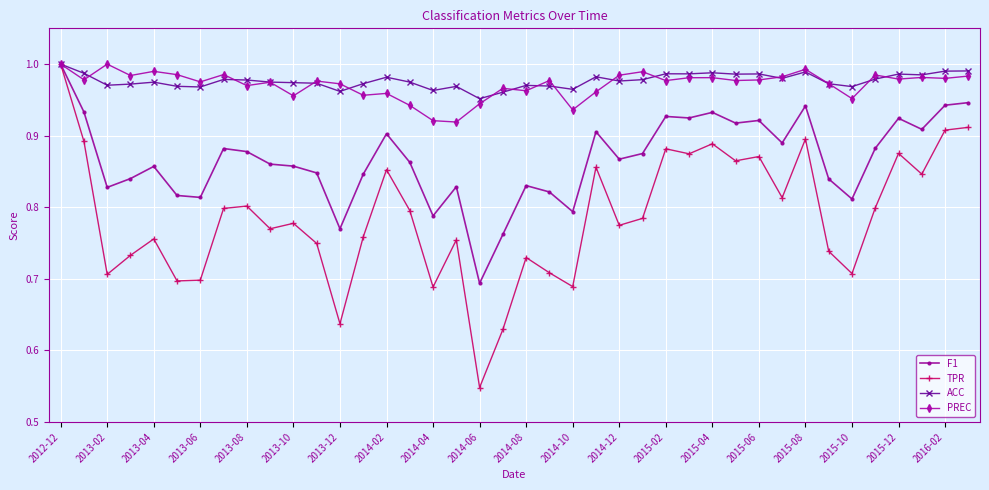

True or false: F1 has more than 2 interior local peaks.

True